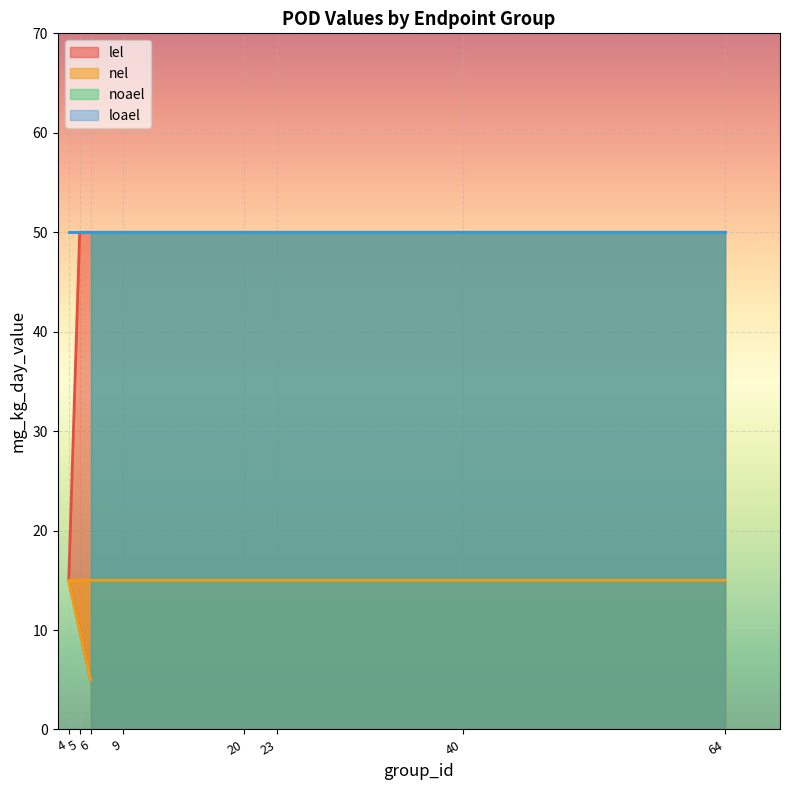

True or false: nel and lel cross at least once.

False